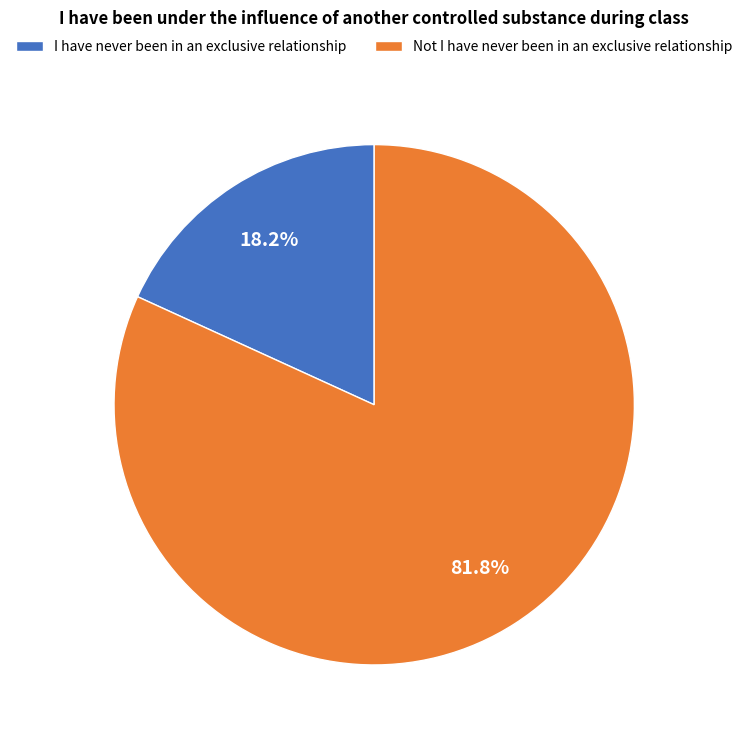

Which slice is the smallest?

I have never been in an exclusive relationship